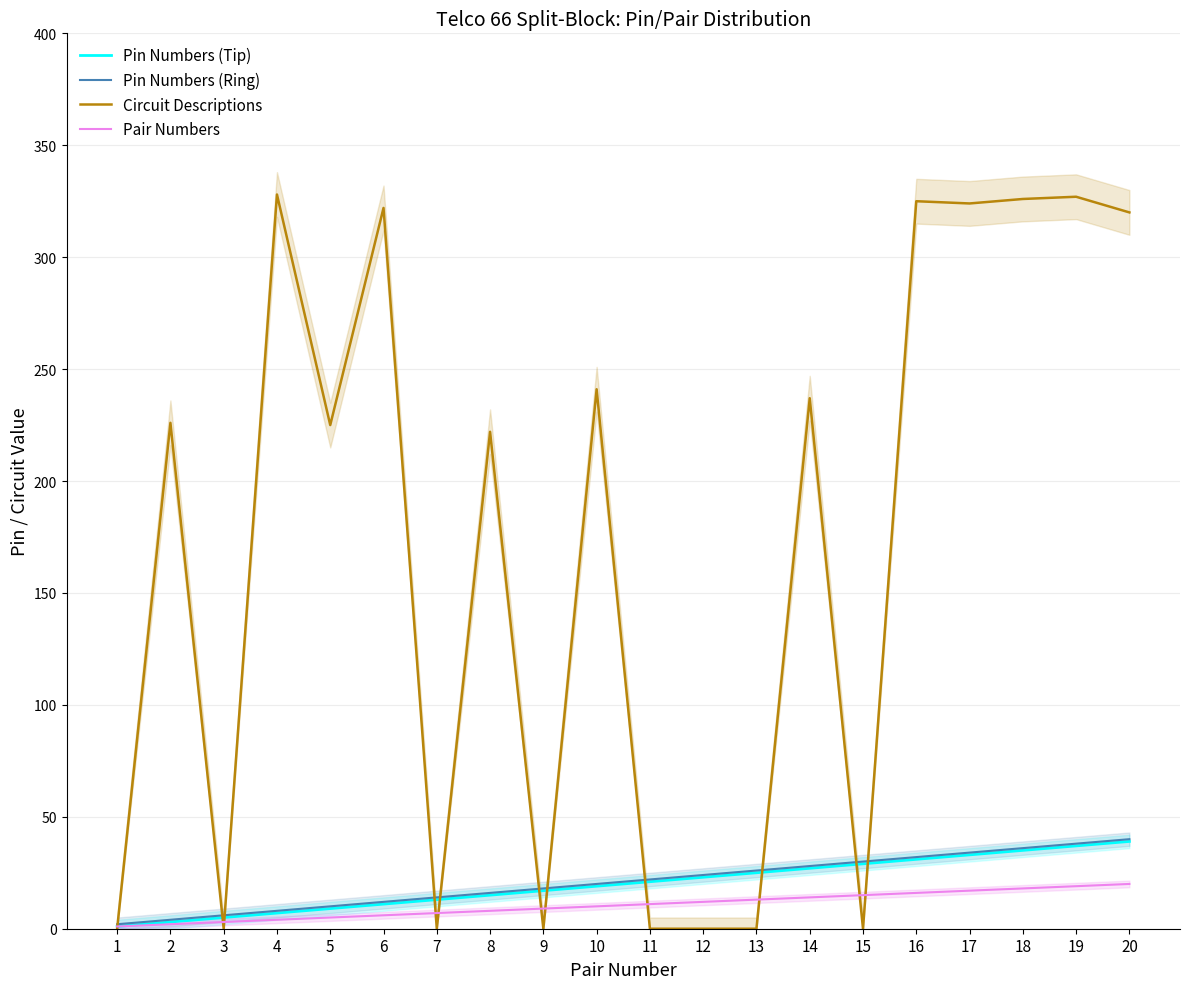

How many values in the Circuit Descriptions series exceed 226?

9